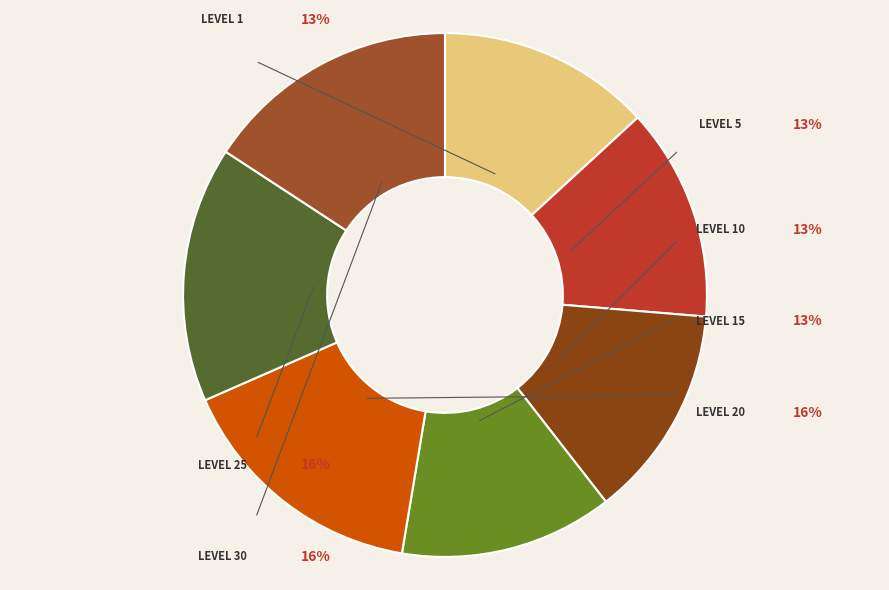

What is the largest slice in the pie chart?

Level 20